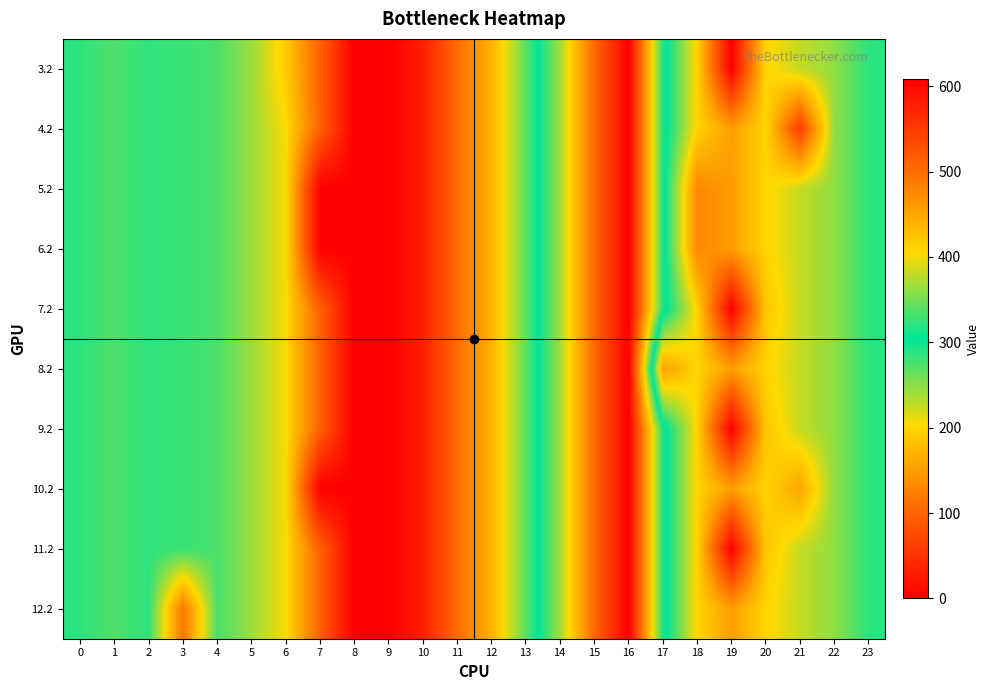

Between 17 and 4, which is larger?

17